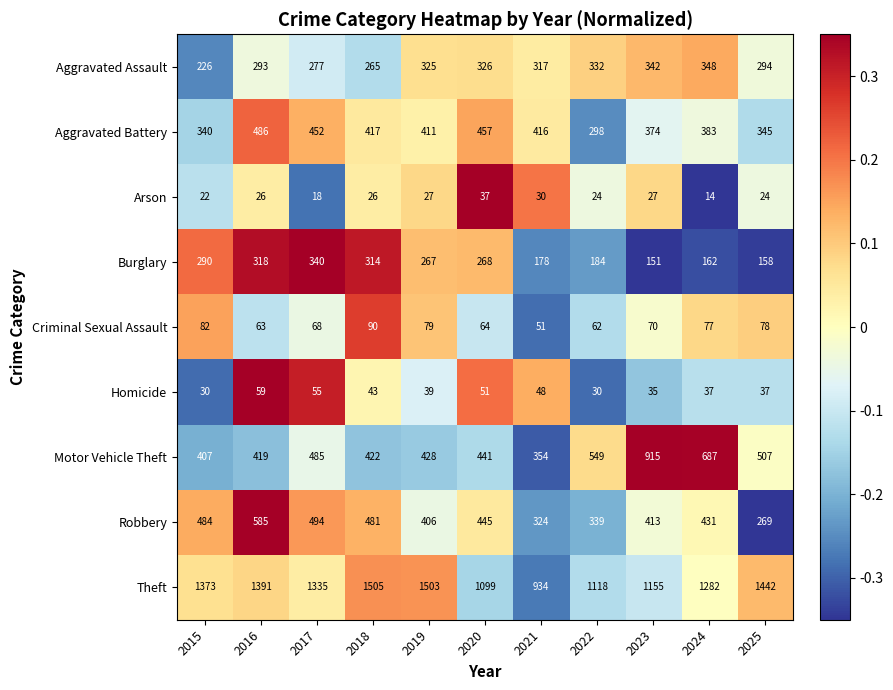

Is it true that Theft equals 1373 at 2015?

True